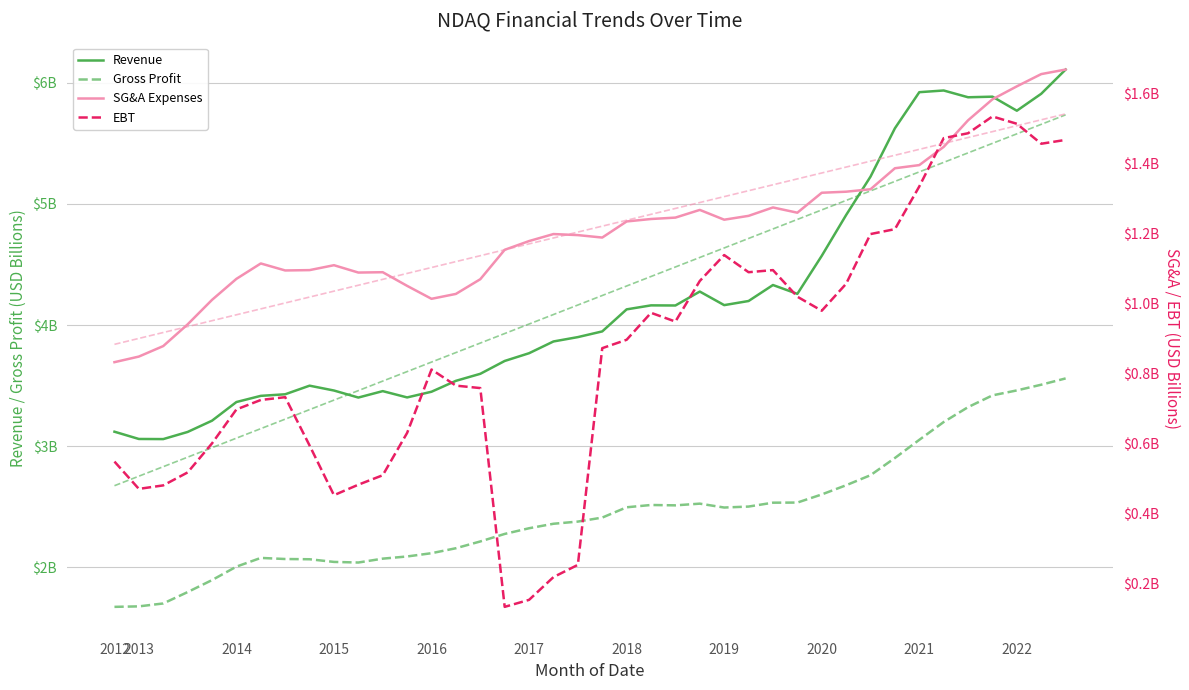

What are all the series names shown in the legend?

Revenue, Gross Profit, SG&A Expenses, EBT